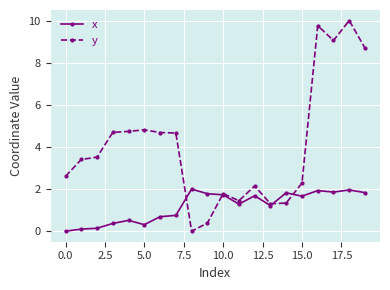

Which series has the largest range (max minus min)?

y